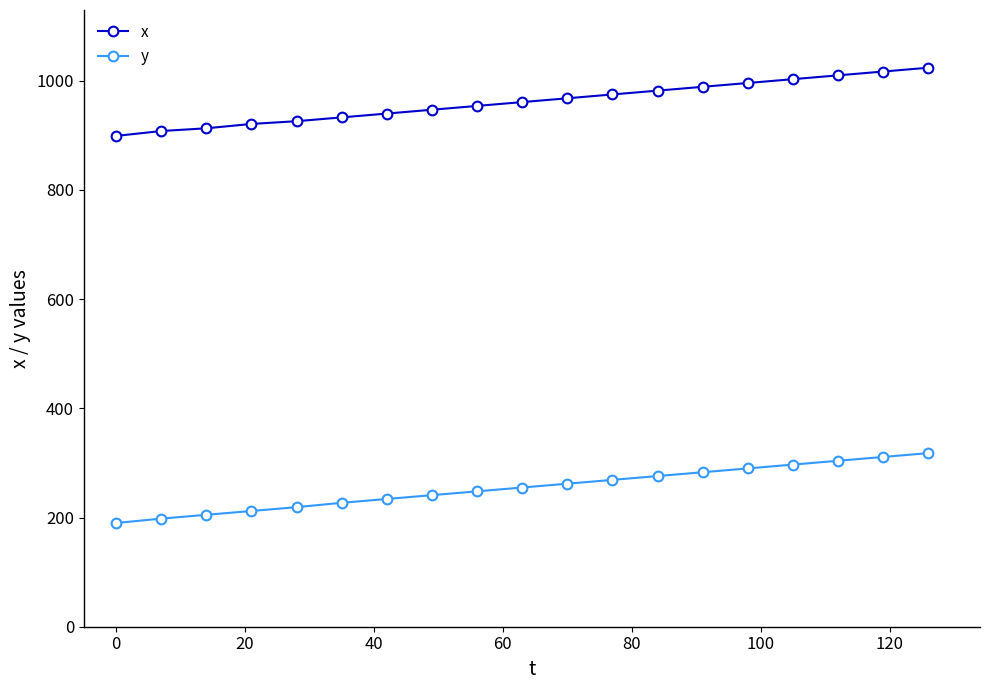

Which series has the largest range (max minus min)?

y